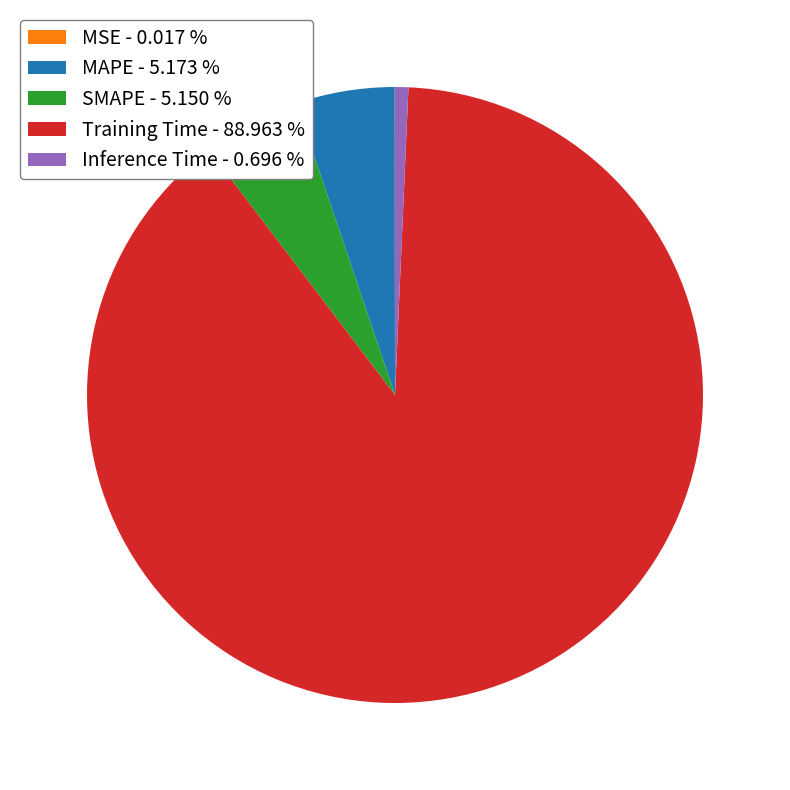

What is the majority slice?

Training Time